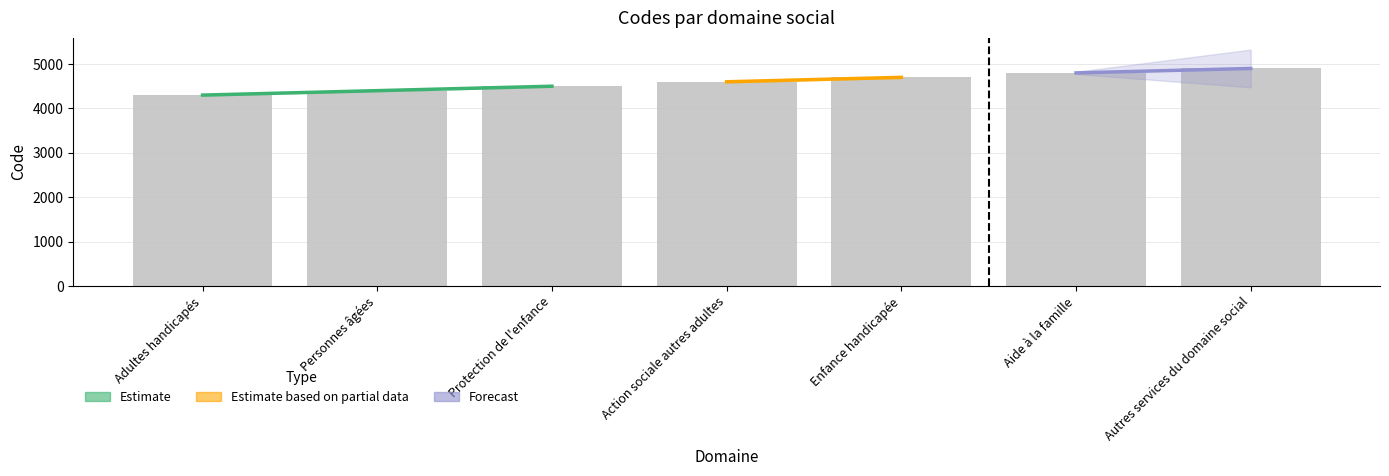

What is the label of the 1st bar from the right?

Autres services du domaine social